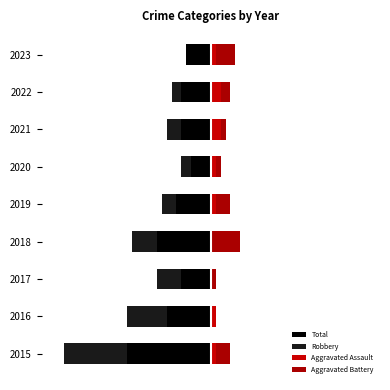

How many series are shown in this chart?

4